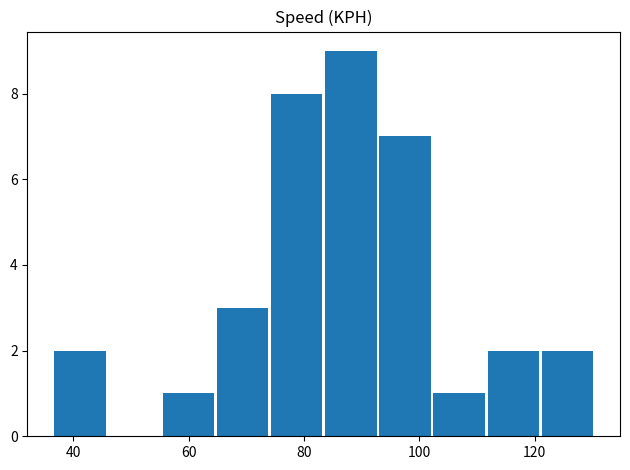

Reading left to right, list all the values displayed in this chart.

2	0	1	3	8	9	7	1	2	2